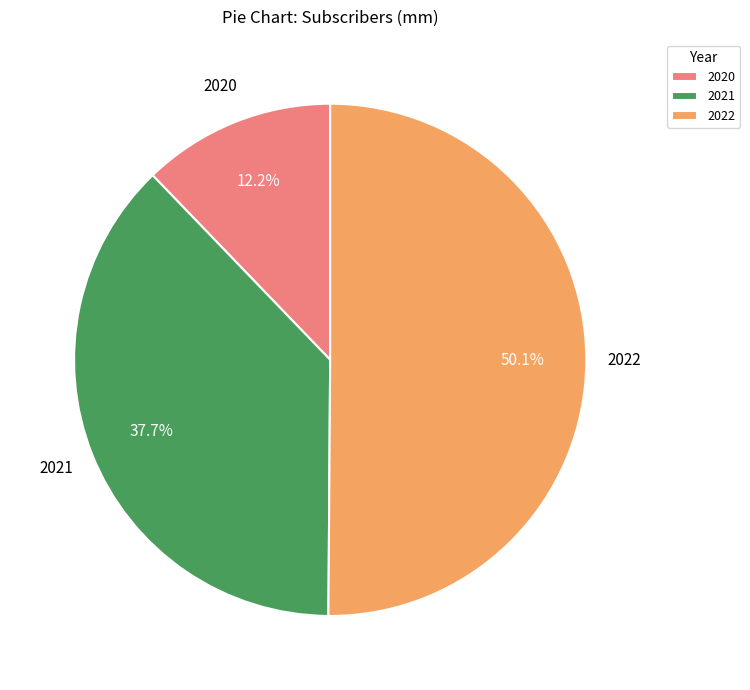

Which category has the biggest portion of the pie?

2022